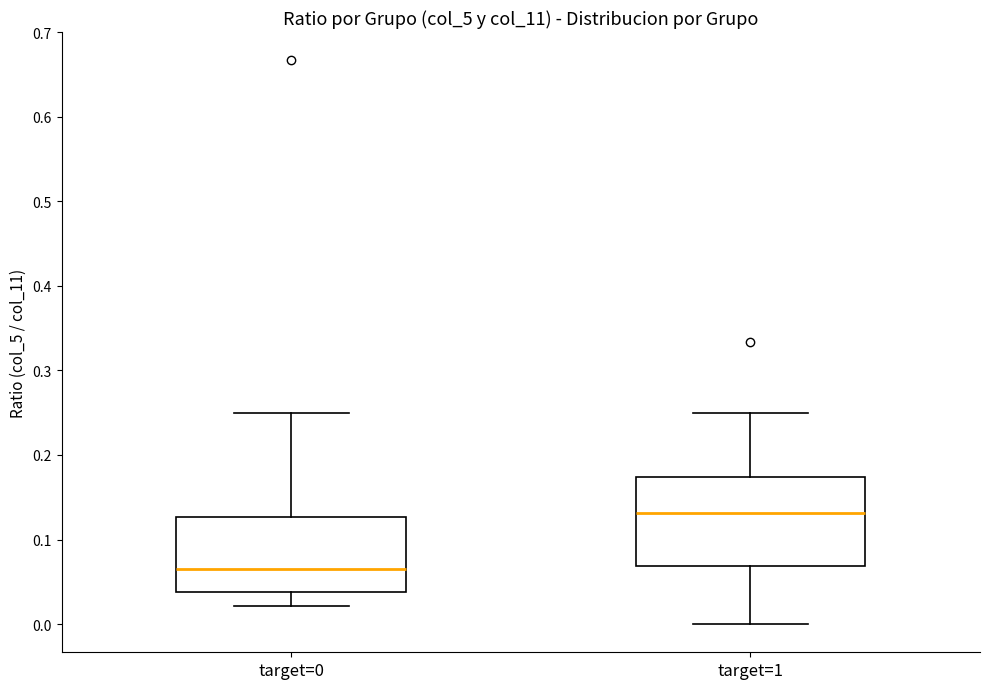

Reading left to right, read every box against the y-axis: the position of its median line, the range the box covers, and the ends of its whiskers. The values are not printed on the chart, so give them approximately, as read against the axis.

target=0: median 0.07, box 0.04 to 0.13, whiskers 0.02 to 0.25
target=1: median 0.13, box 0.07 to 0.17, whiskers 0.00 to 0.25